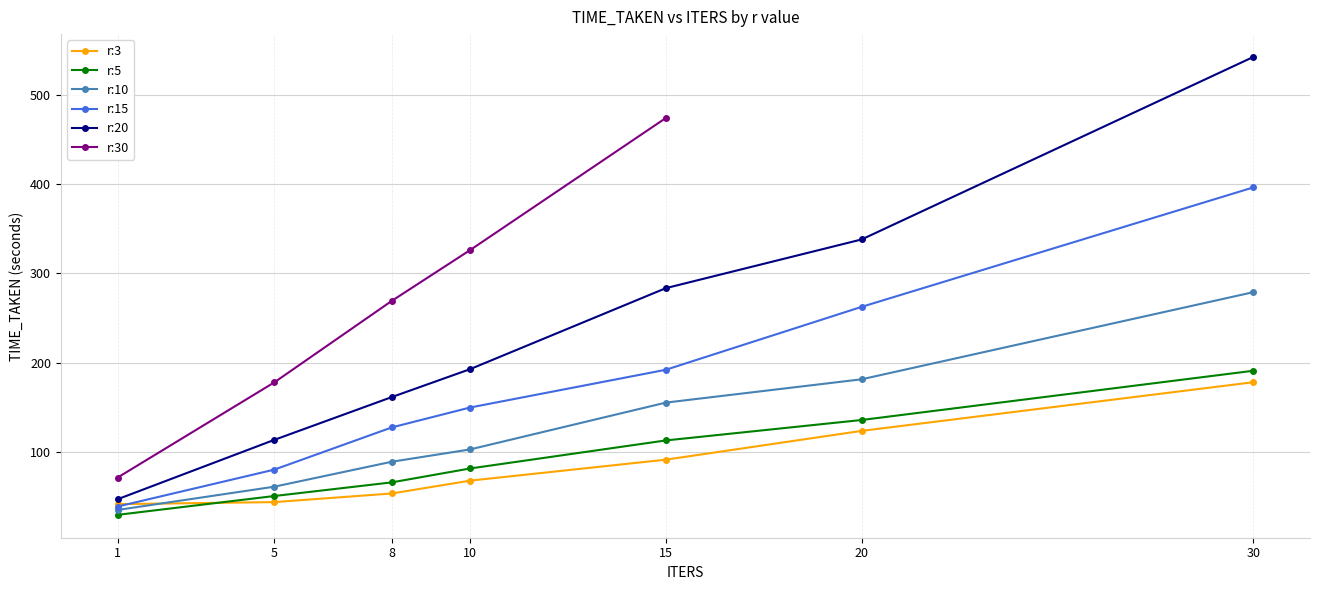

List the series in order of their peak value, lowest first.

r:3, r:5, r:10, r:15, r:30, r:20